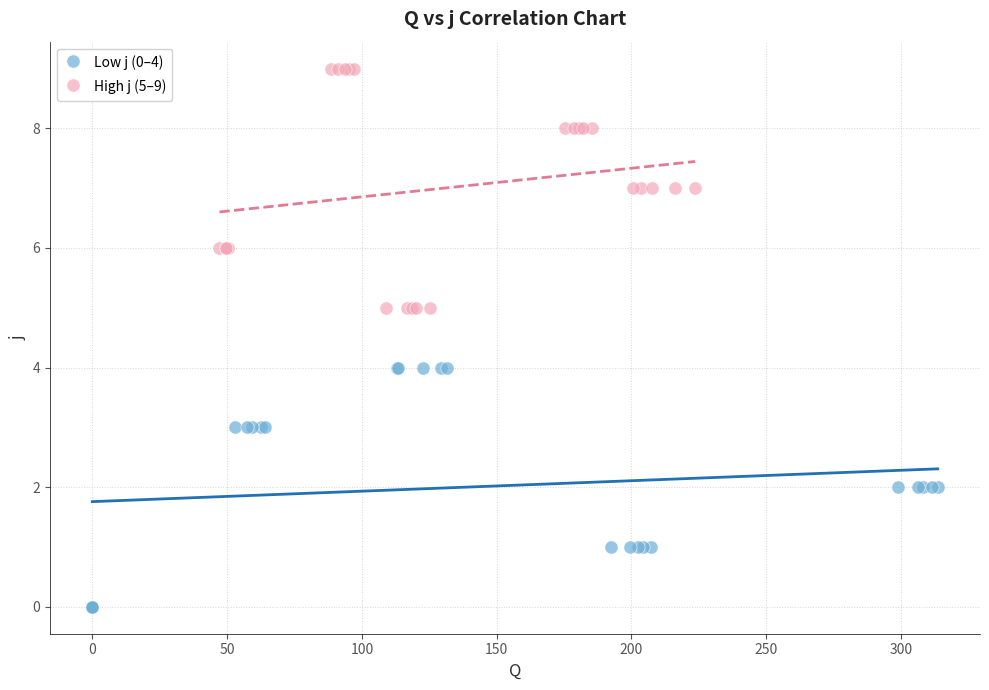

Which series reaches the maximum Y coordinate?

High j (5–9)